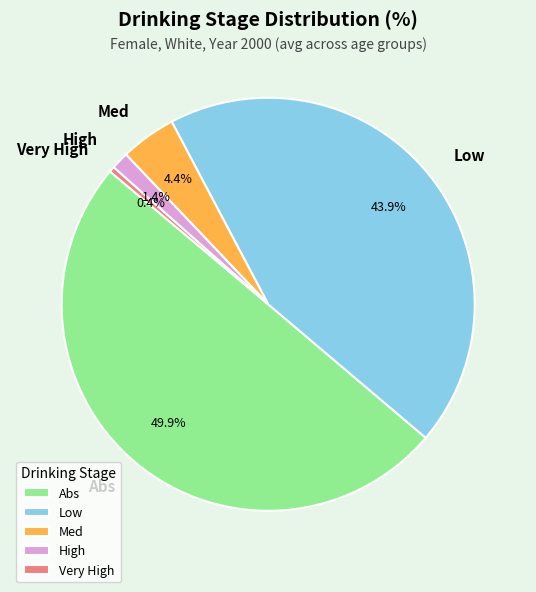

To the nearest percent, what is the average slice percentage?

20%